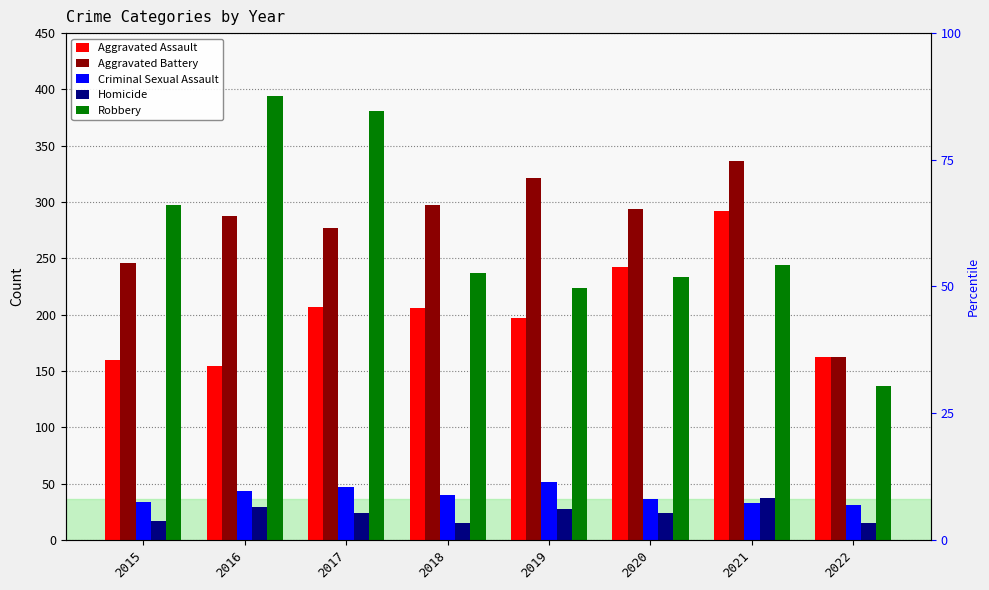

What is the minimum value shown in the chart?

15